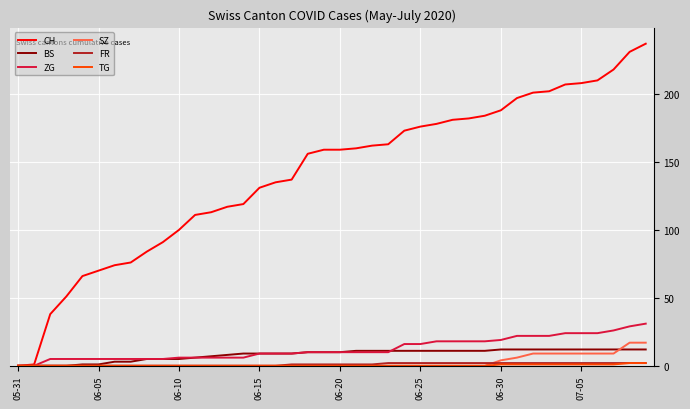

Which series has the largest range (max minus min)?

CH